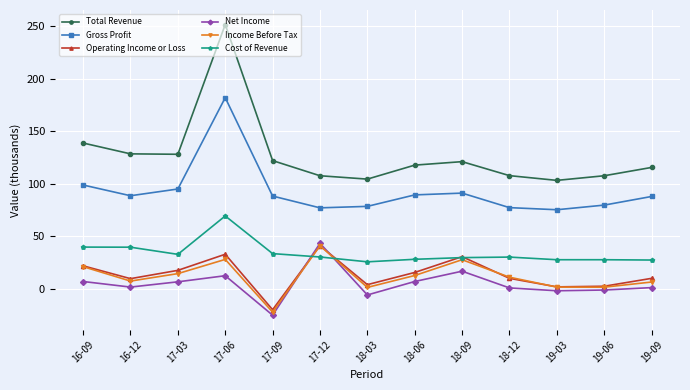

Is this an area chart (filled region under the line)?

No